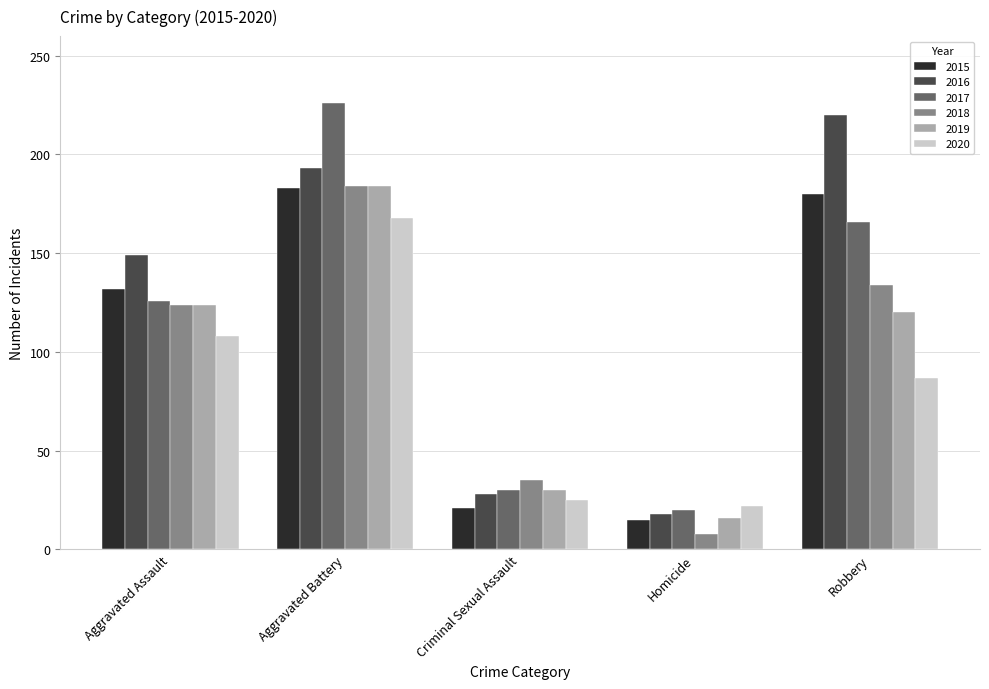

At which label does 2019 reach its minimum?

Homicide